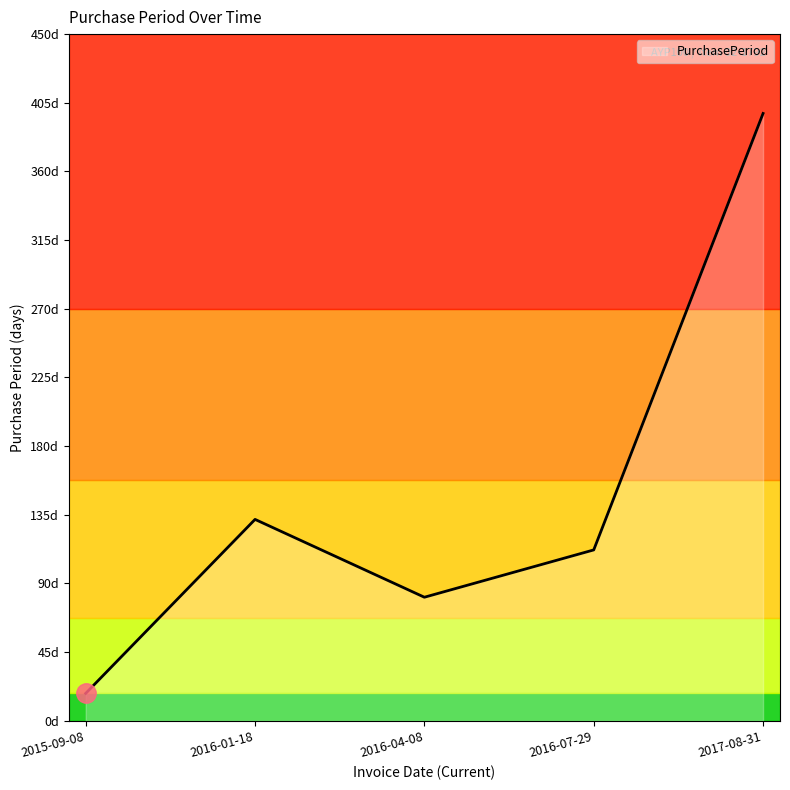

What is the label of the 1st point from the right?

2017-08-31